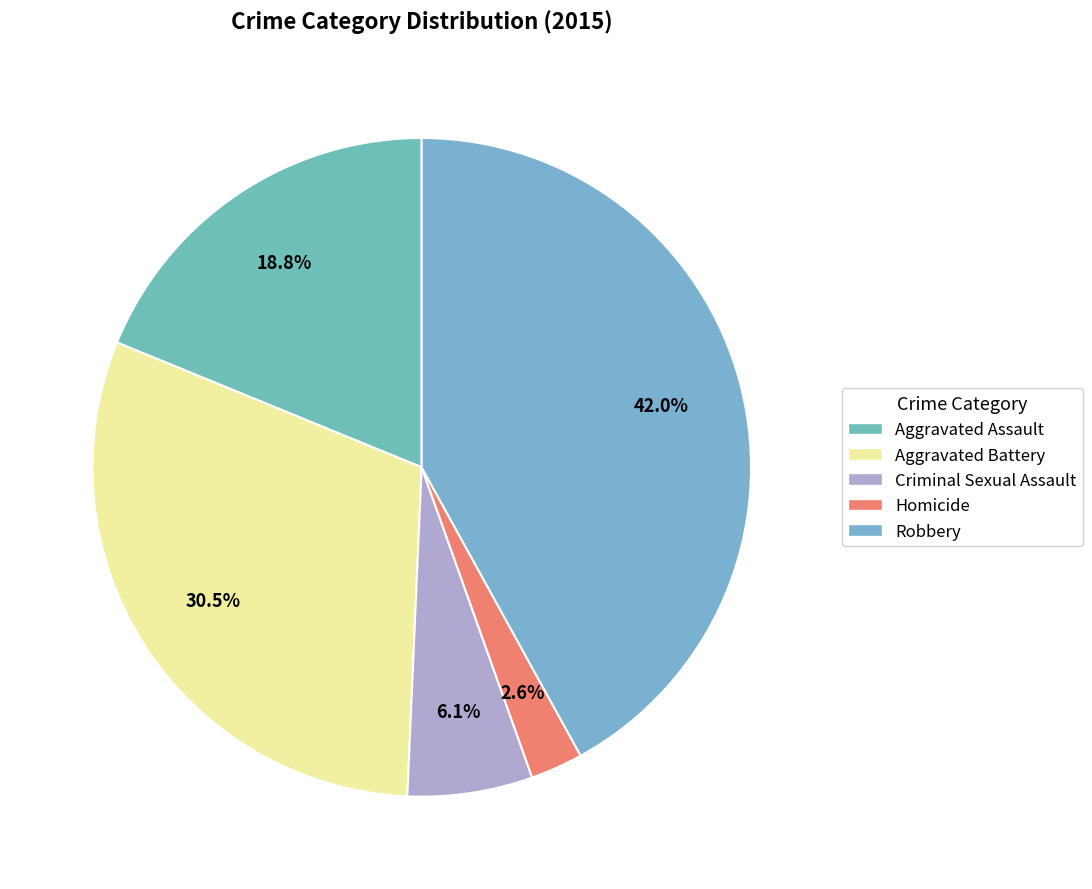

How many segments does this pie chart have?

5